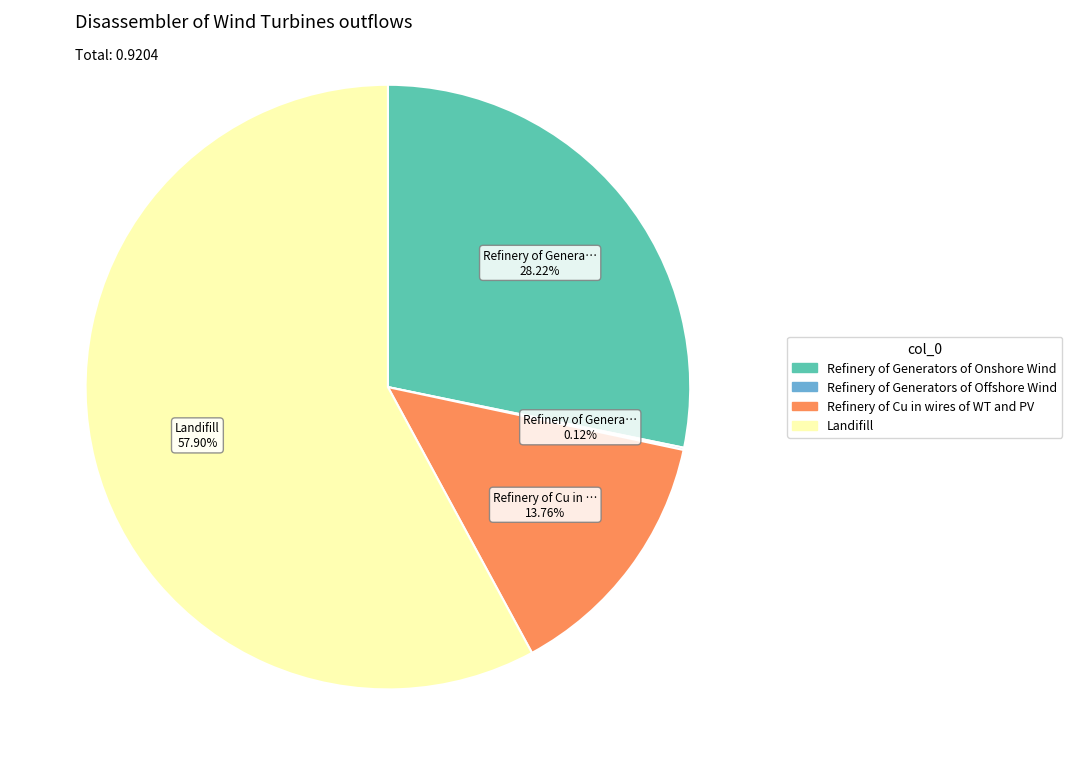

To the nearest percent, what is the average slice percentage?

25%